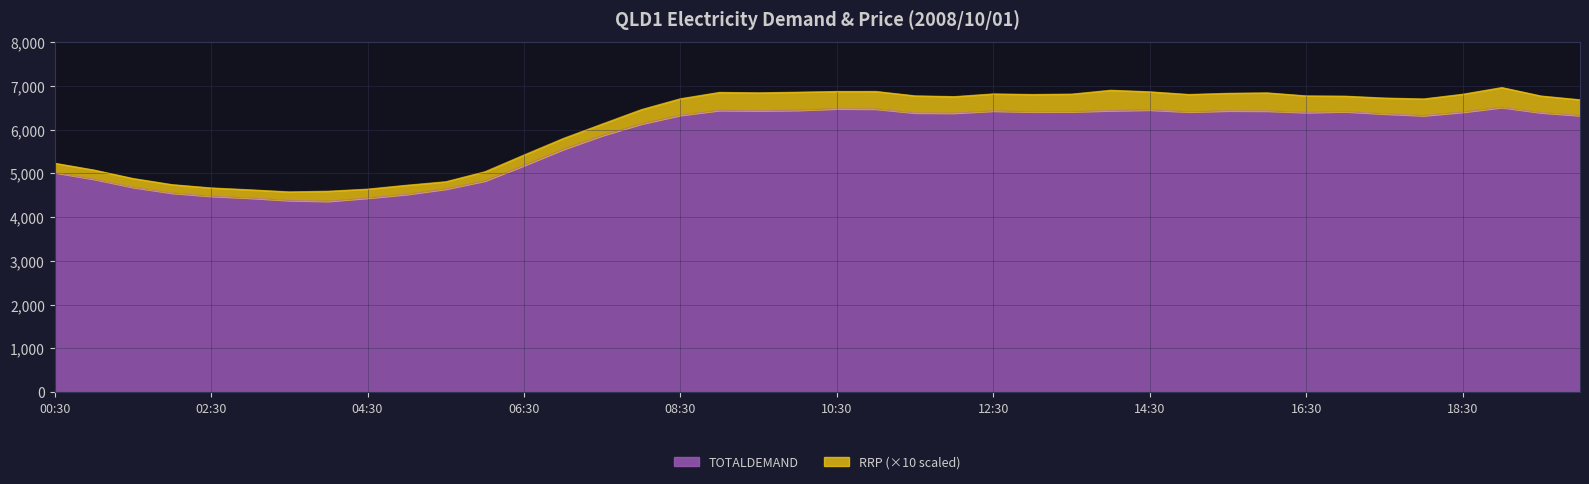

How many lines are shown in the chart?

2